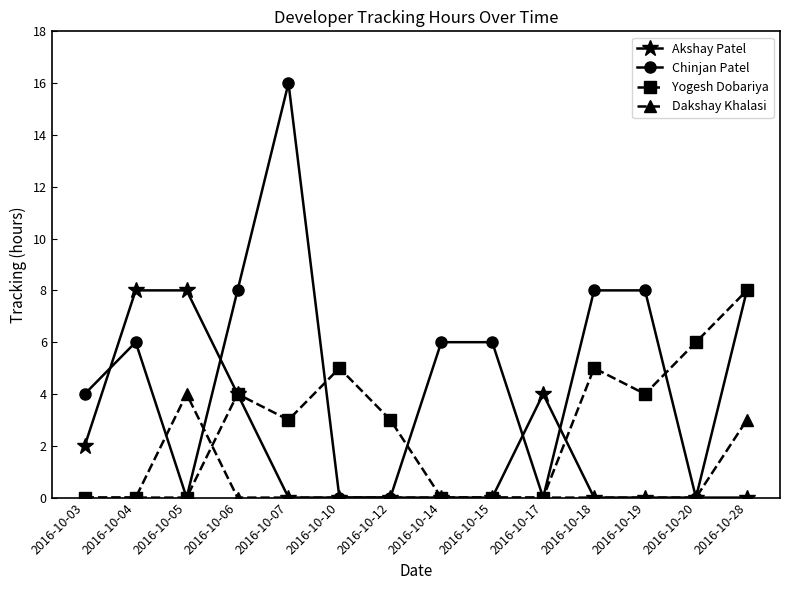

Which series ends up on top after the final intersection of Akshay Patel and Chinjan Patel?

Chinjan Patel